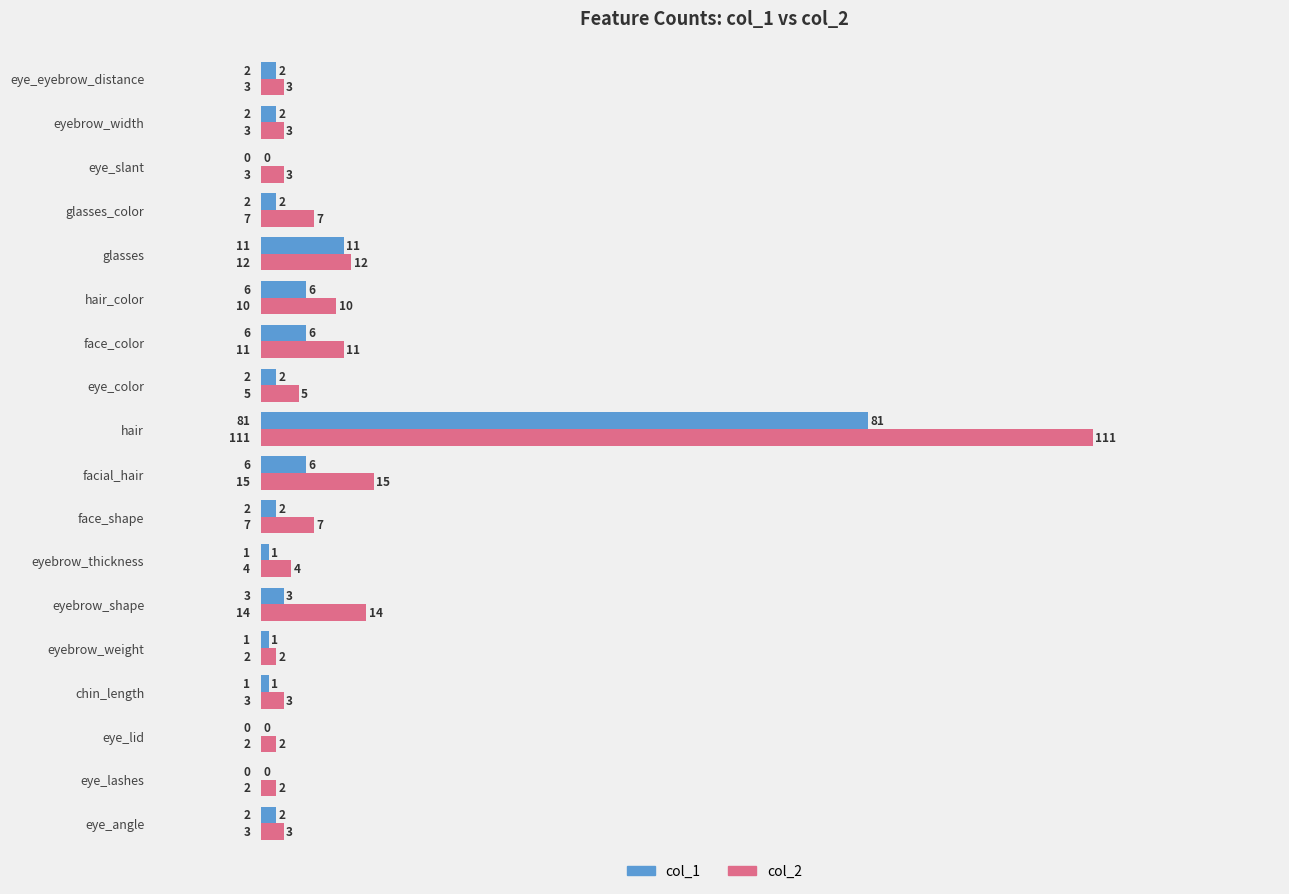

Which category has the highest value in the col_1 series?

hair